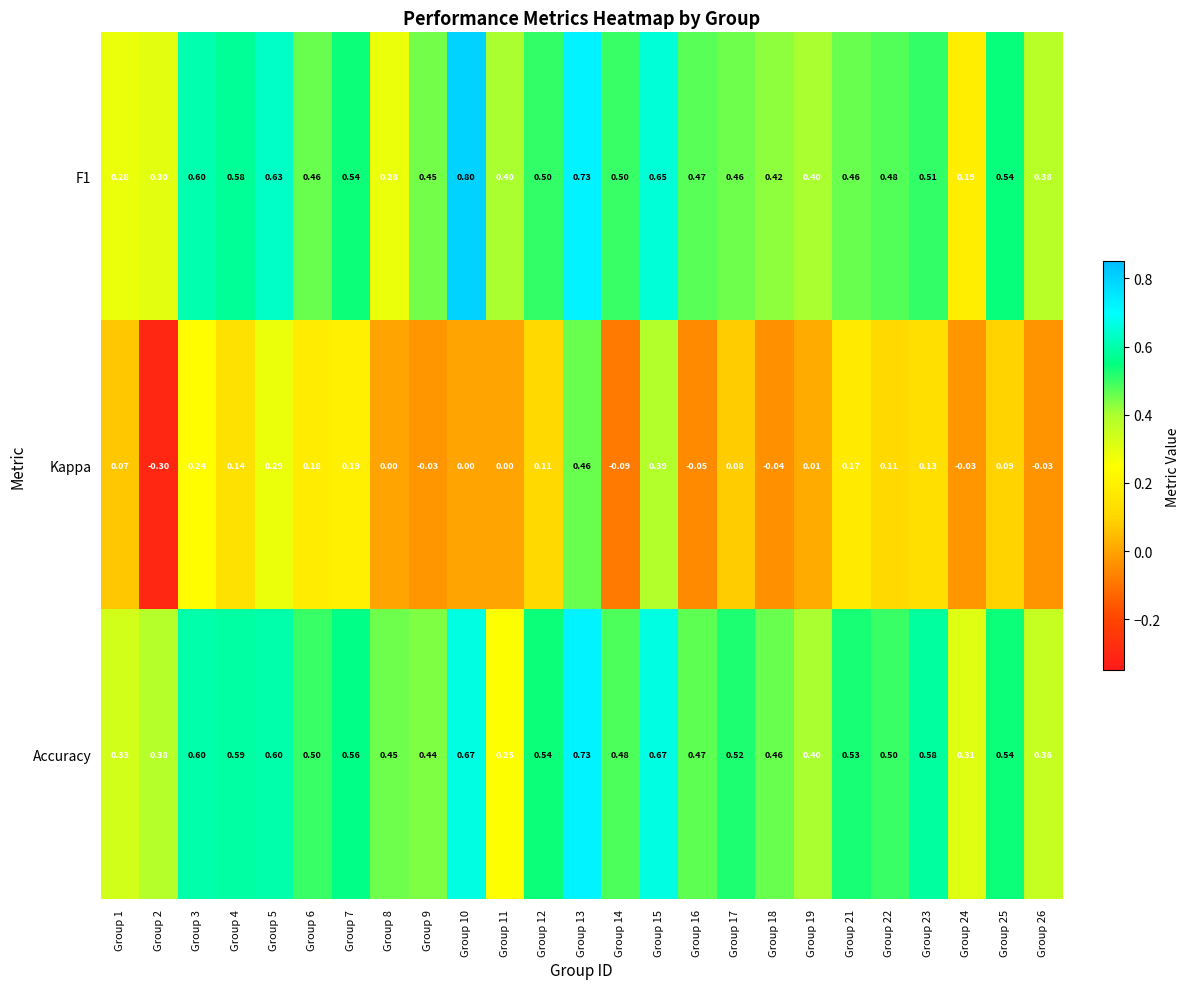

Is the value of Accuracy at Group 7 greater than the value of F1 at Group 6?

Yes